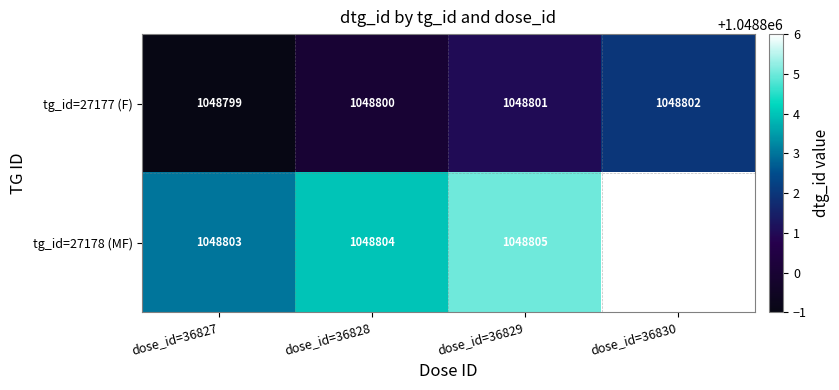

What is the difference between the highest and lowest values at dose_id=36828?

4